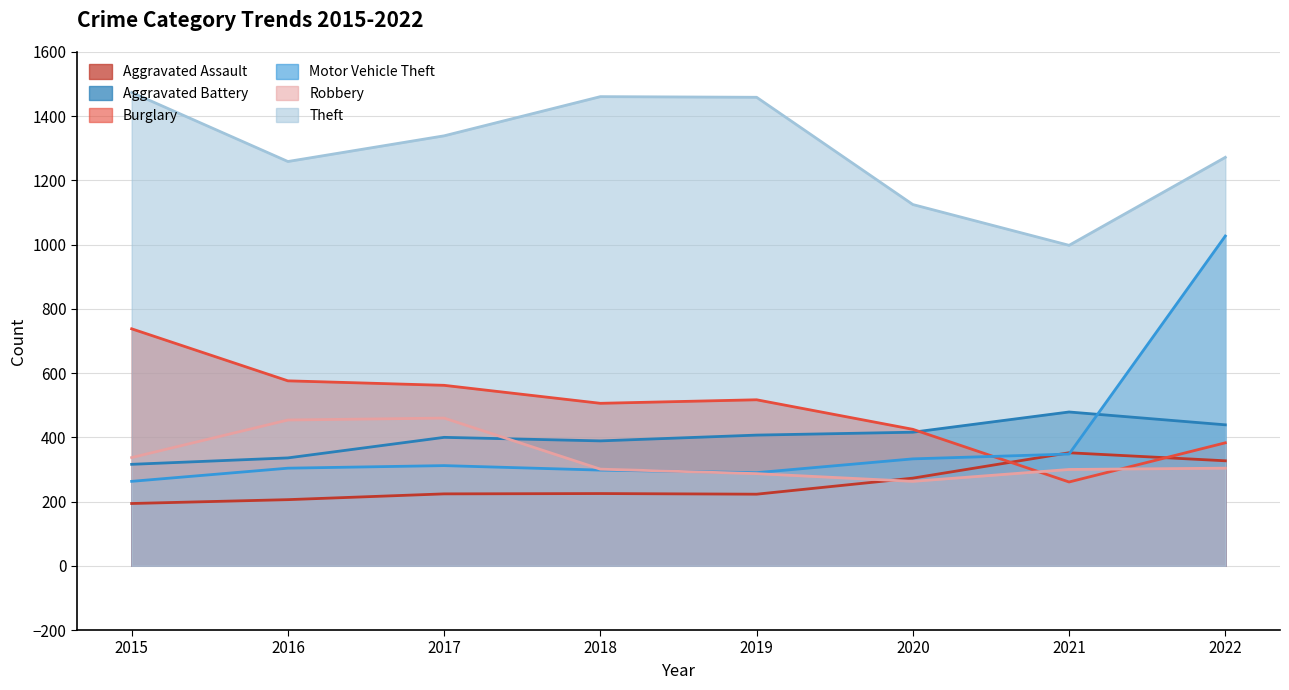

Is the value of Theft at 2022 greater than the value of Aggravated Assault at 2021?

Yes